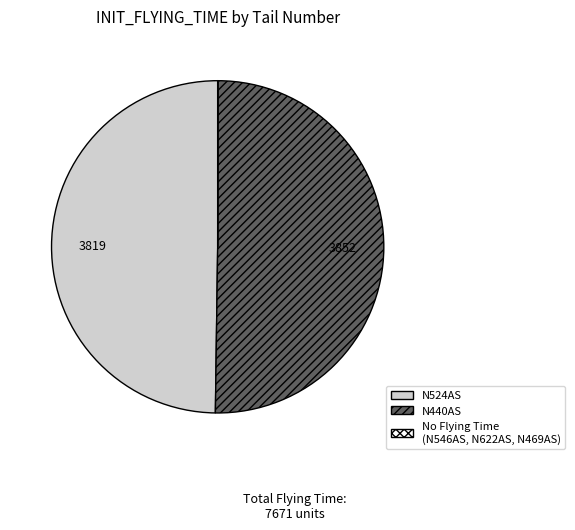

Which slice represents more than half of the pie?

N440AS